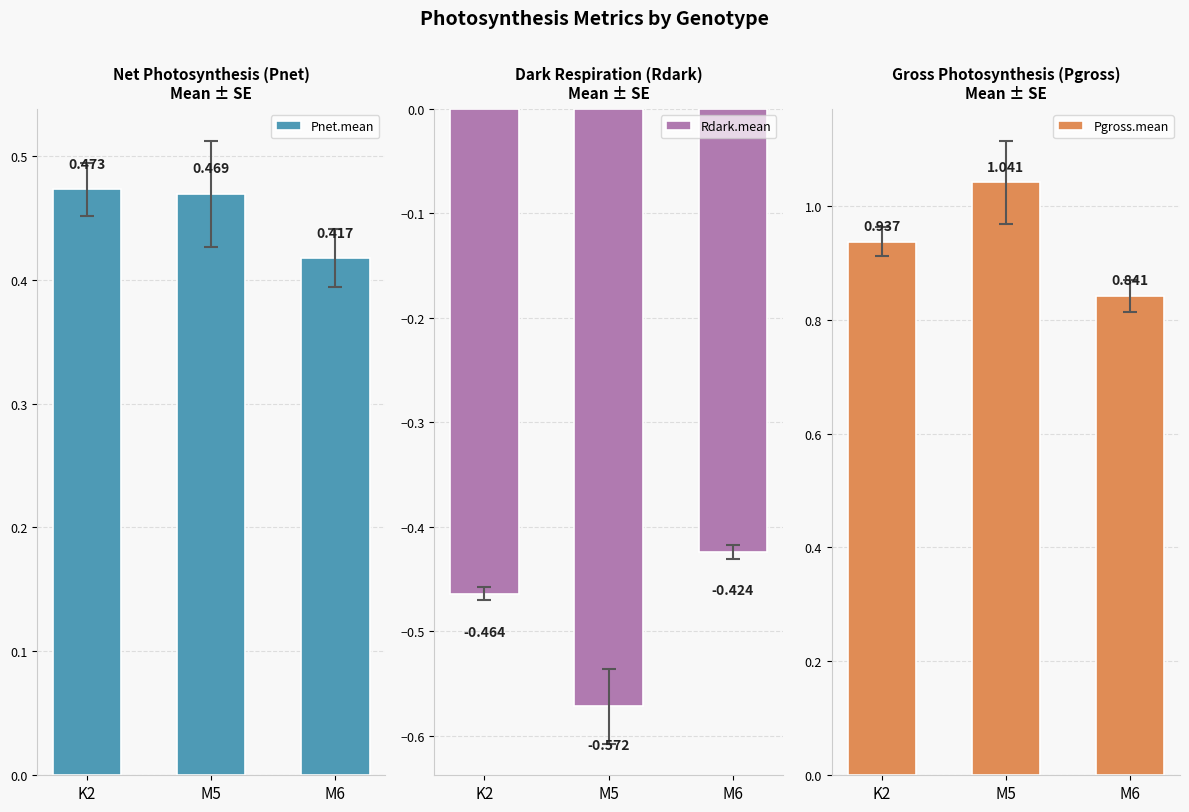

What is the spread (max minus min) of values at M6?

1.3